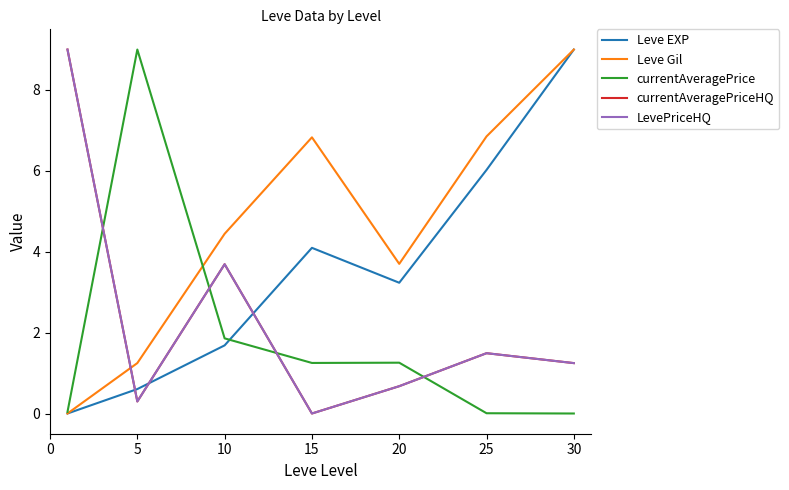

Reading left to right, list all the values displayed in this chart.

Leve EXP: 0.0	0.6	1.7	4.1	3.2	6.0	9.0
Leve Gil: 0.0	1.2	4.4	6.8	3.7	6.9	9.0
currentAveragePrice: 0.0	9.0	1.9	1.3	1.3	0.0	0.0
currentAveragePriceHQ: 9.0	0.3	3.7	0.0	0.7	1.5	1.2
LevePriceHQ: 9.0	0.3	3.7	0.0	0.7	1.5	1.2